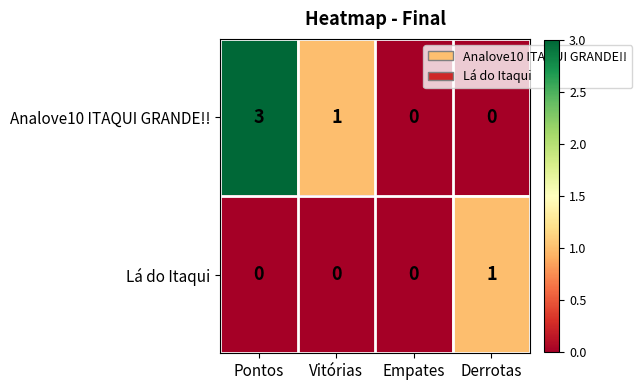

Reading left to right, transcribe all the data shown in this chart.

Analove10 ITAQUI GRANDE!!: 3	1	0	0
Lá do Itaqui: 0	0	0	1